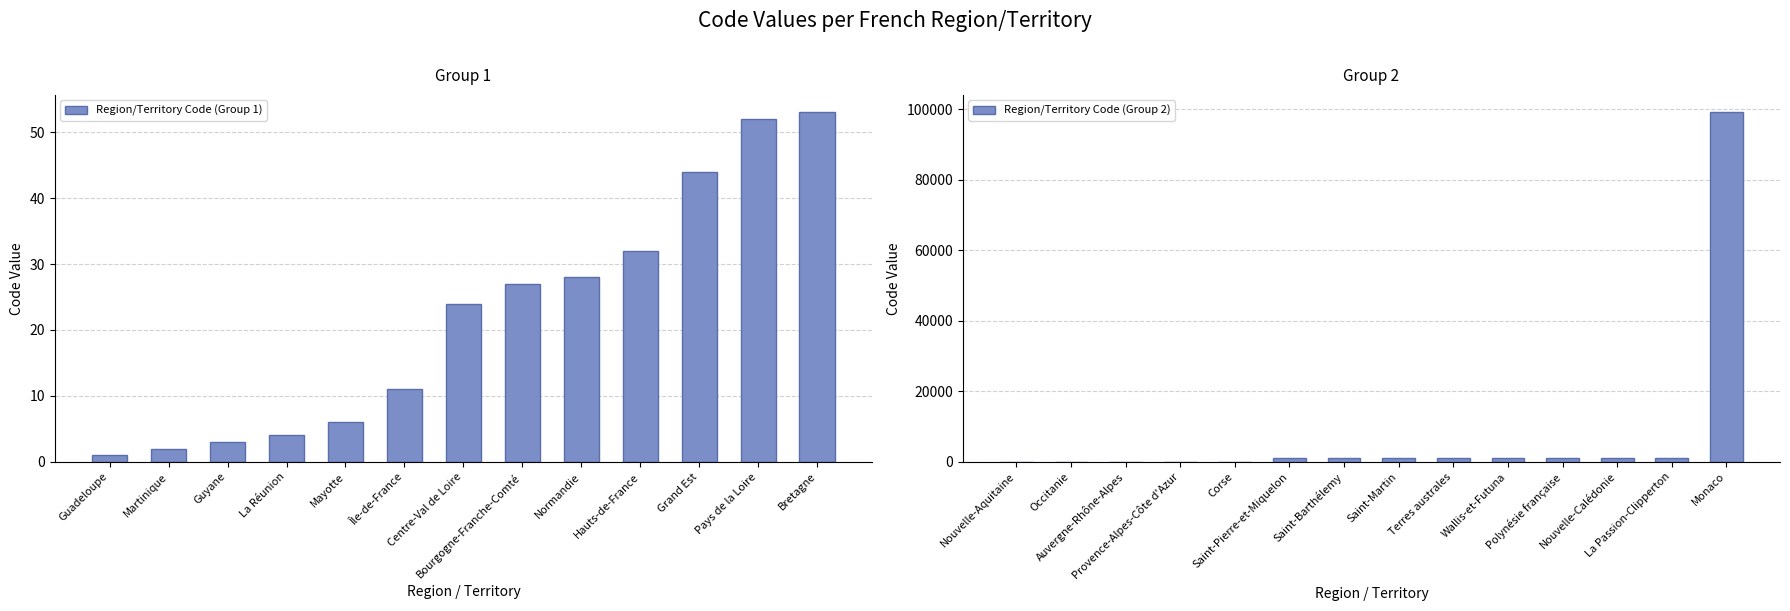

How many bars are there in total?

27